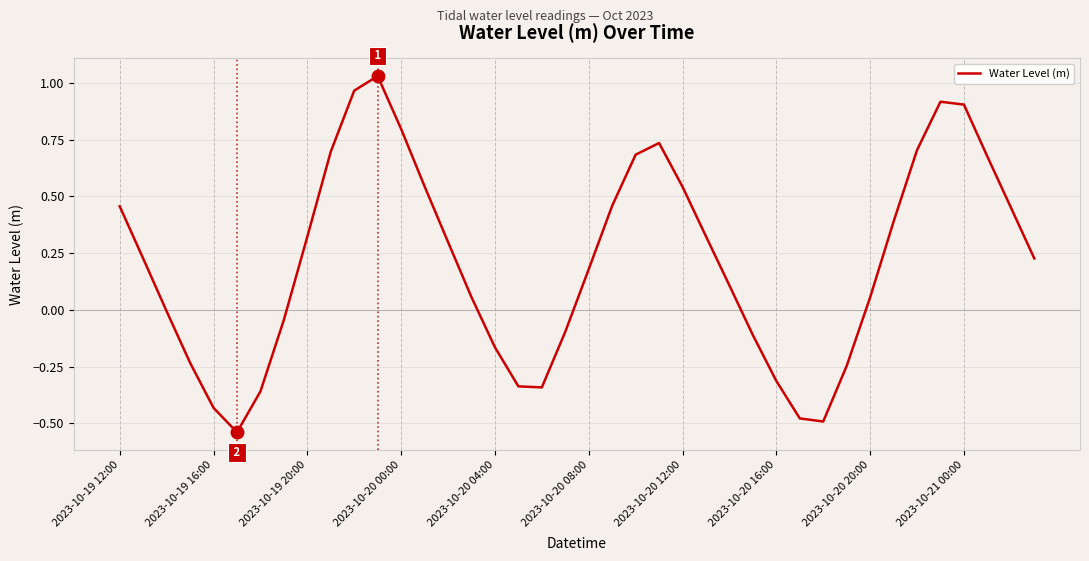

How many interior local peaks (higher than both neighbors) does the data have?

3